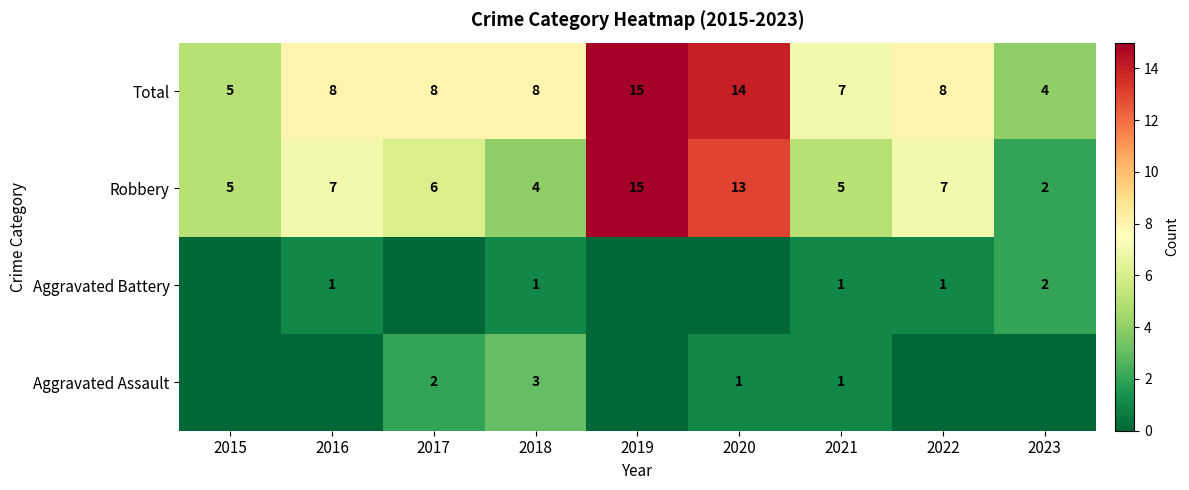

Count the number of categories in the chart.

9